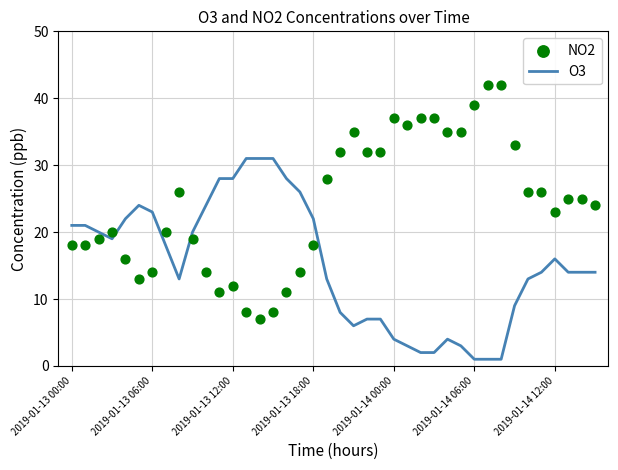

Which series reaches the minimum Y coordinate?

O3